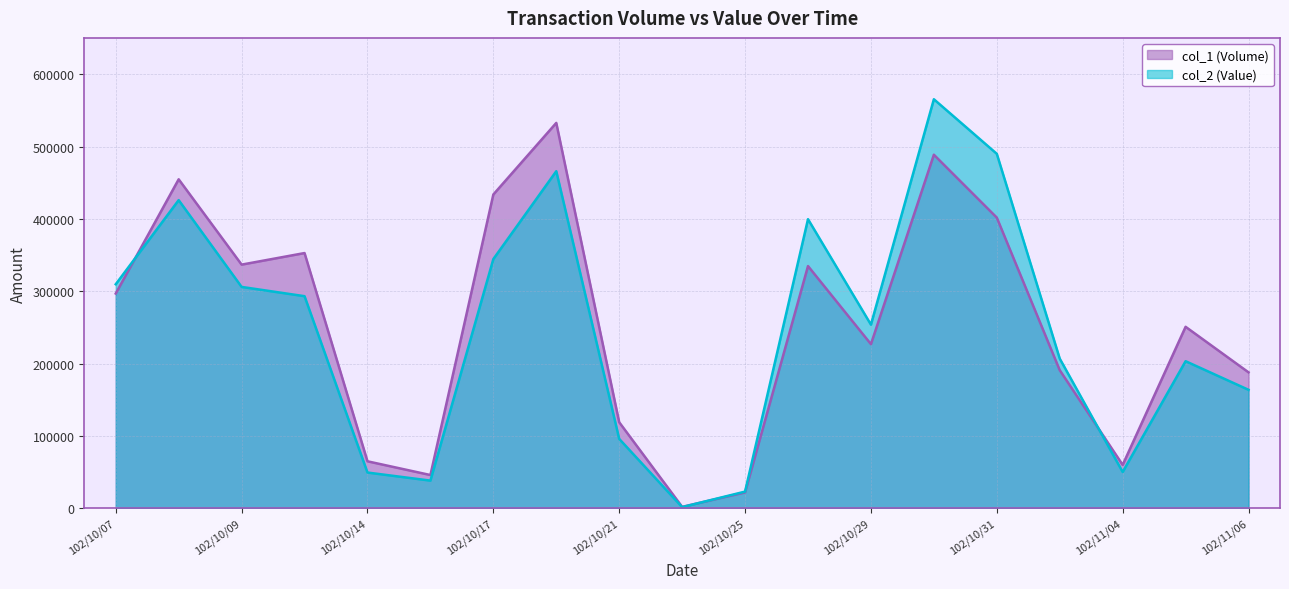

What is the value of the col_1 (Volume) point at the 13th from the left?

227000